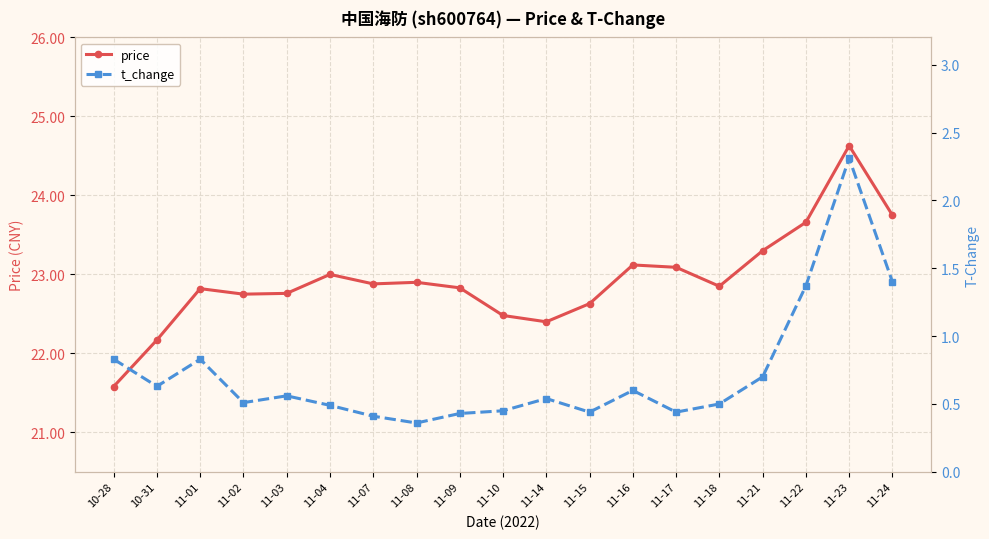

What position from the right is 11-24?

1